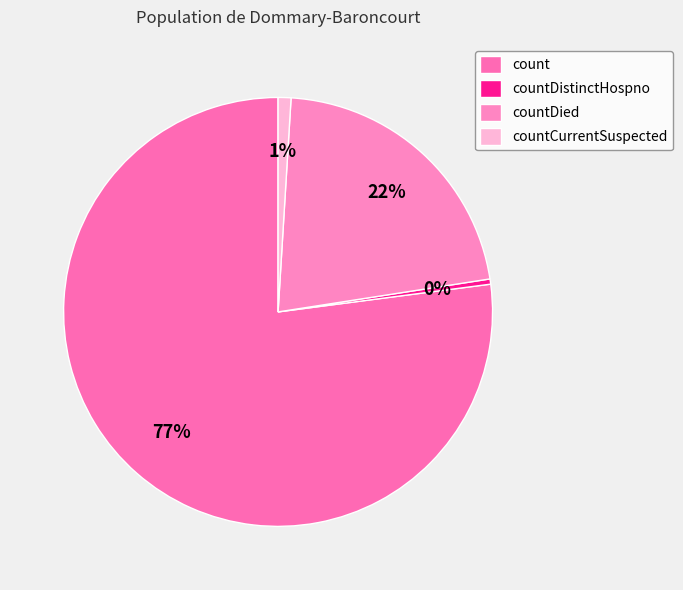

What is the largest slice in the pie chart?

count